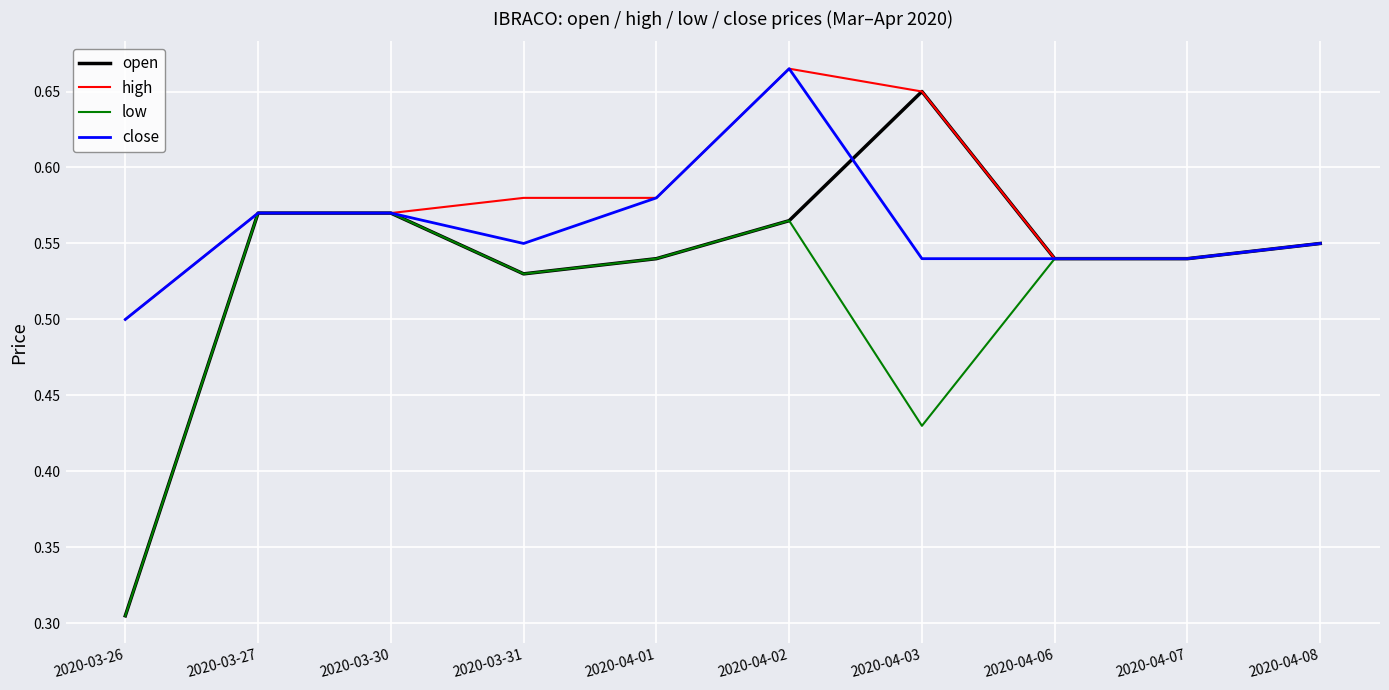

Where is close nearest to the value 0?

2020-03-26